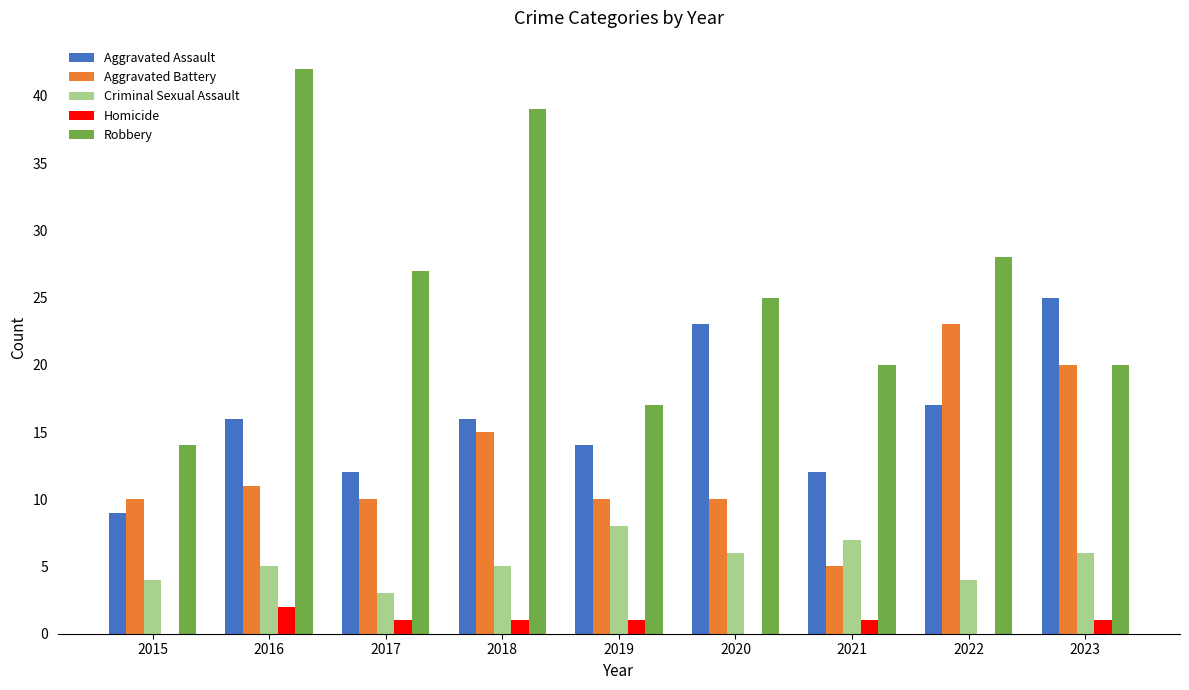

Which series has the largest total across all categories?

Robbery